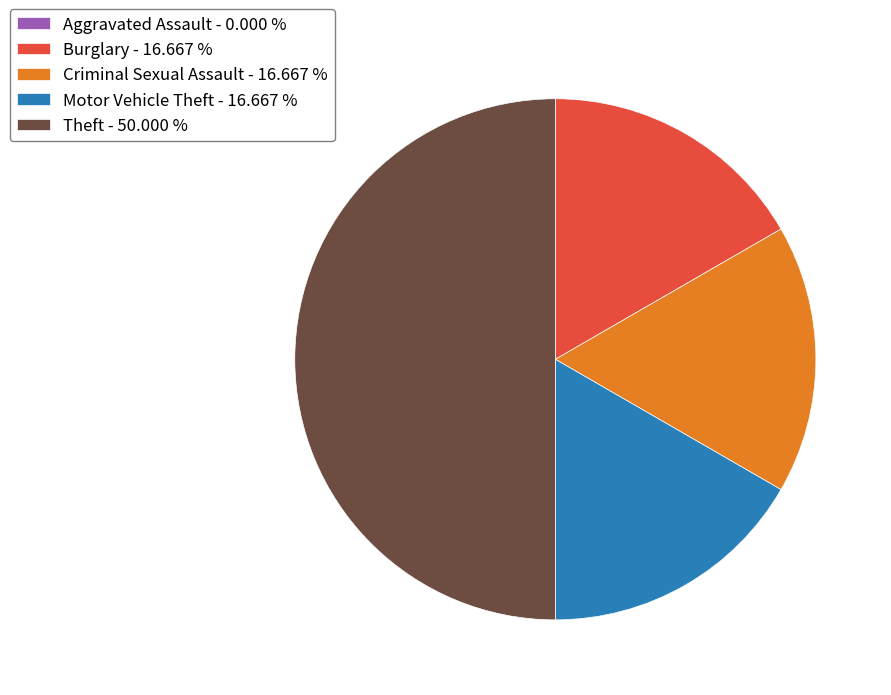

What is the ratio of the value at Burglary - 16.667 % to the value at Criminal Sexual Assault - 16.667 %?

1.0